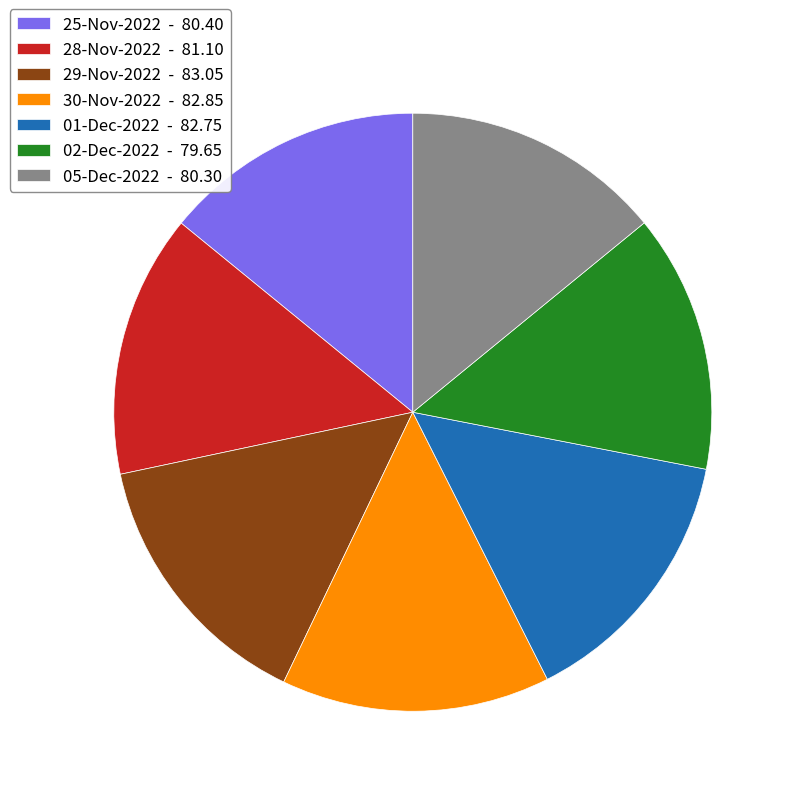

True or false: 29-Nov-2022 accounts for 8% of the total.

False